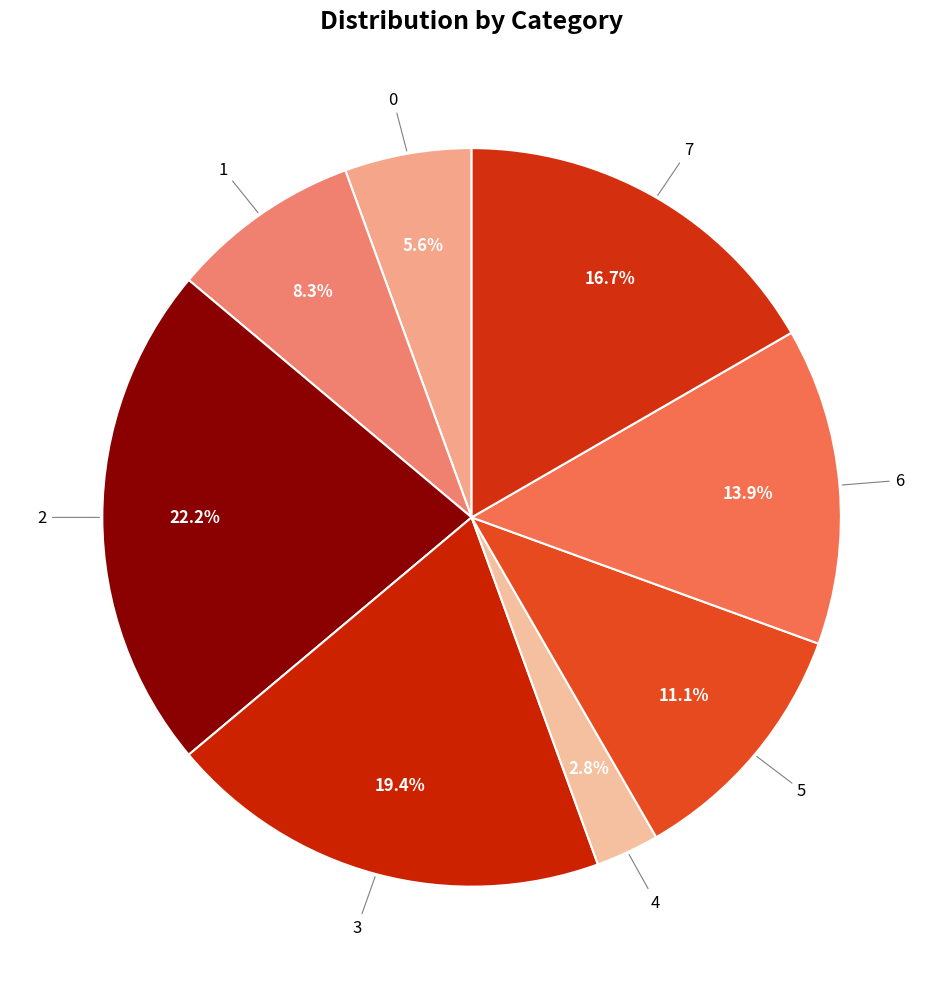

Combined, do 5 and 1 account for over 50%?

No